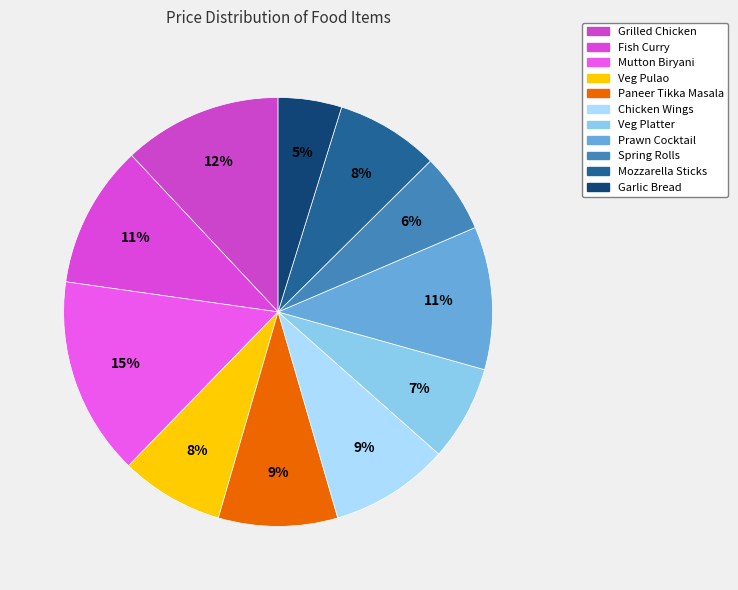

Which category has the biggest portion of the pie?

Mutton Biryani